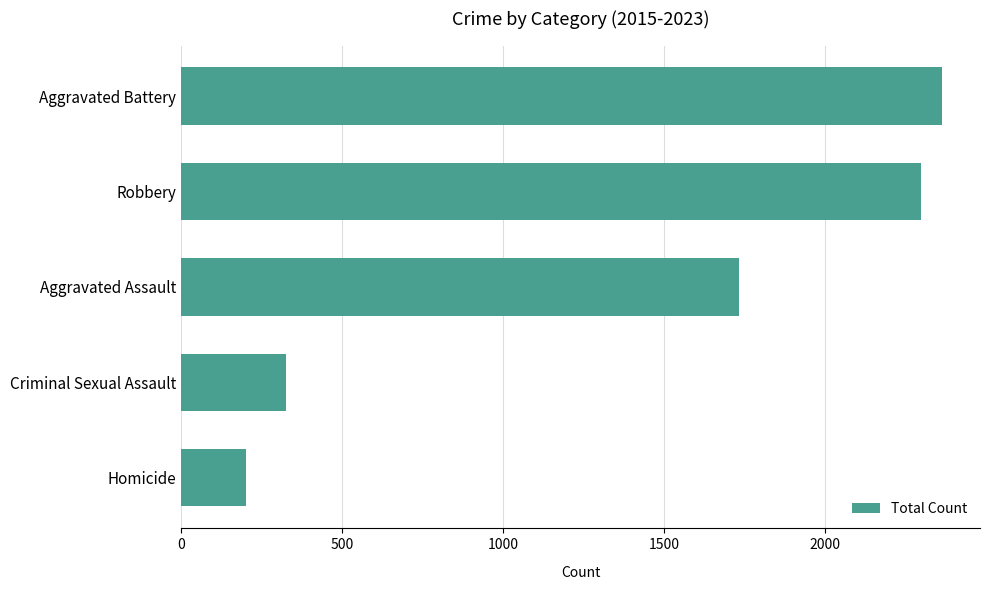

What is the ratio of the value at Aggravated Assault to the value at Robbery?

0.8